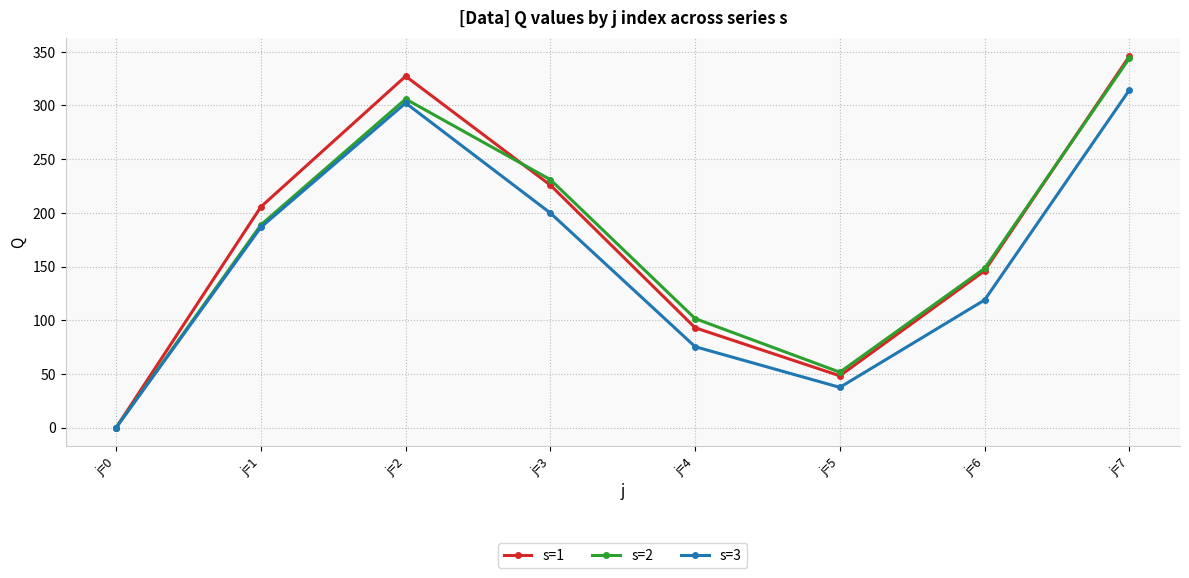

At which category does the chart reach its peak across all series?

j=7